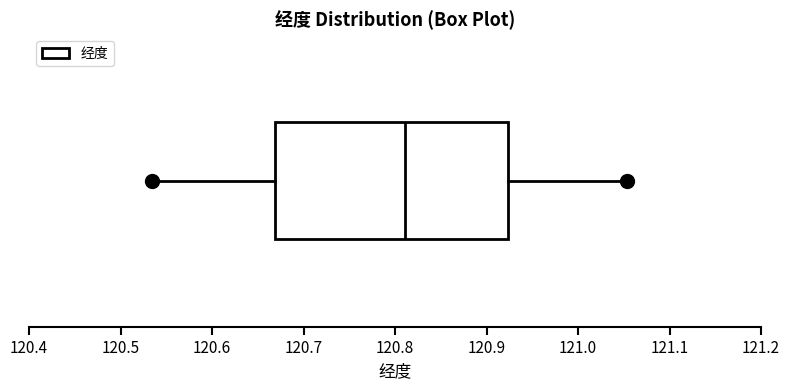

Read this box plot against the x-axis: the position of the median line, the range covered by the box, and the ends of both whiskers. The values are not printed on the chart, so give them approximately, as read against the axis.

median 120.81, box 120.67 to 120.92, whiskers 120.53 to 121.05